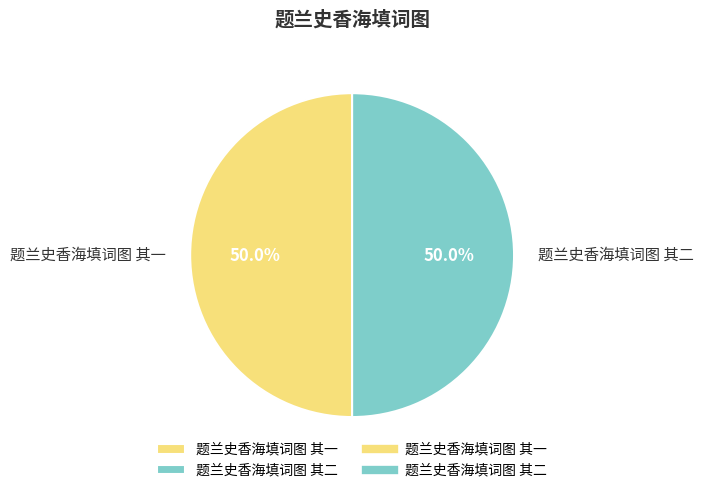

What is the ratio of the value at 题兰史香海填词图 其二 to the value at 题兰史香海填词图 其一?

1.0